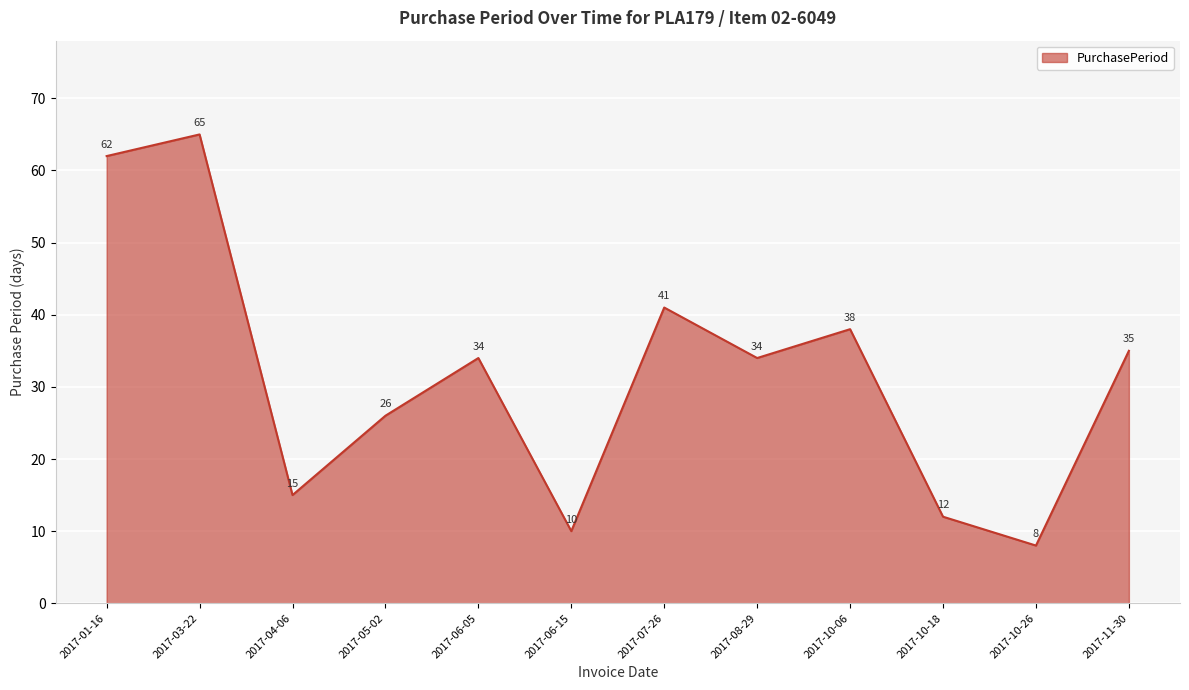

What position from the right is 2017-05-02?

9